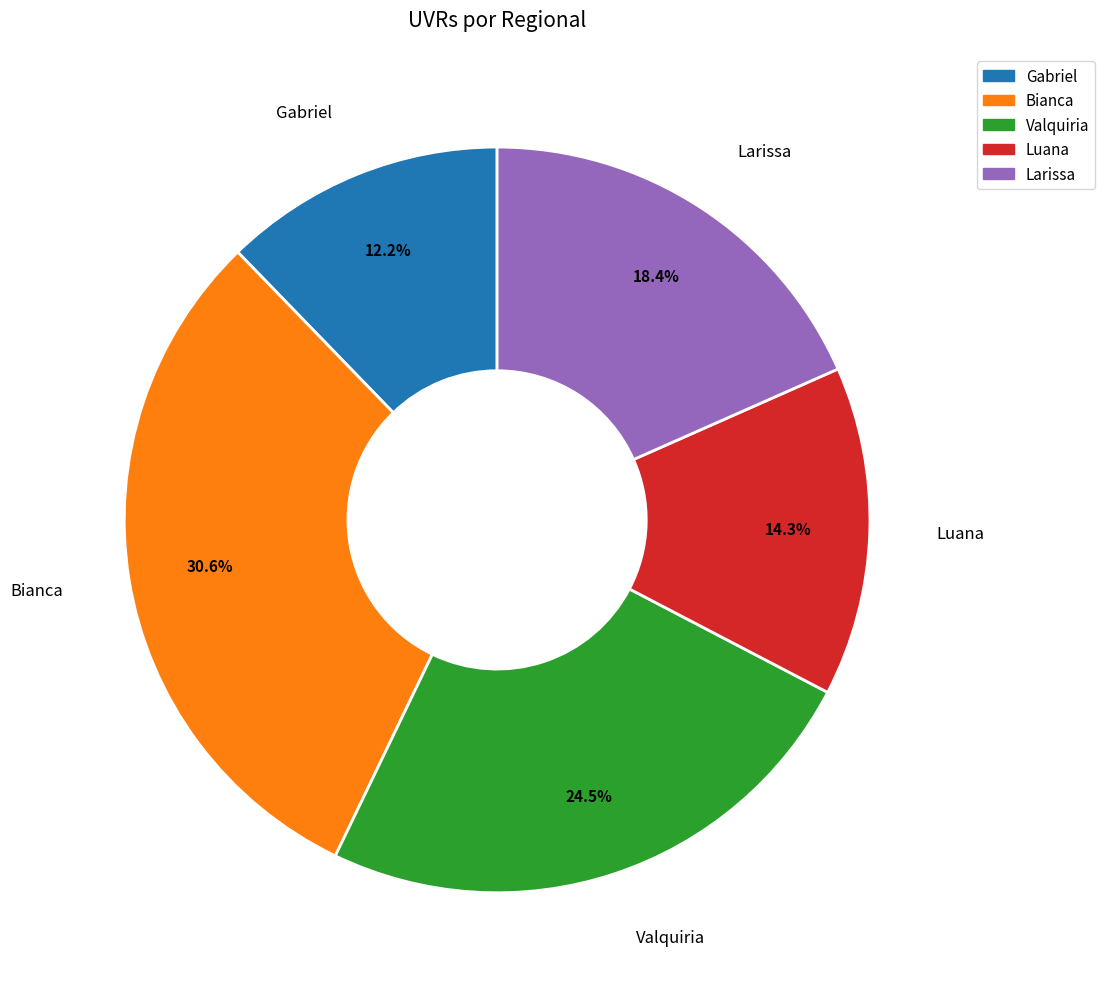

To the nearest percent, what percentage of the pie is Bianca?

31%